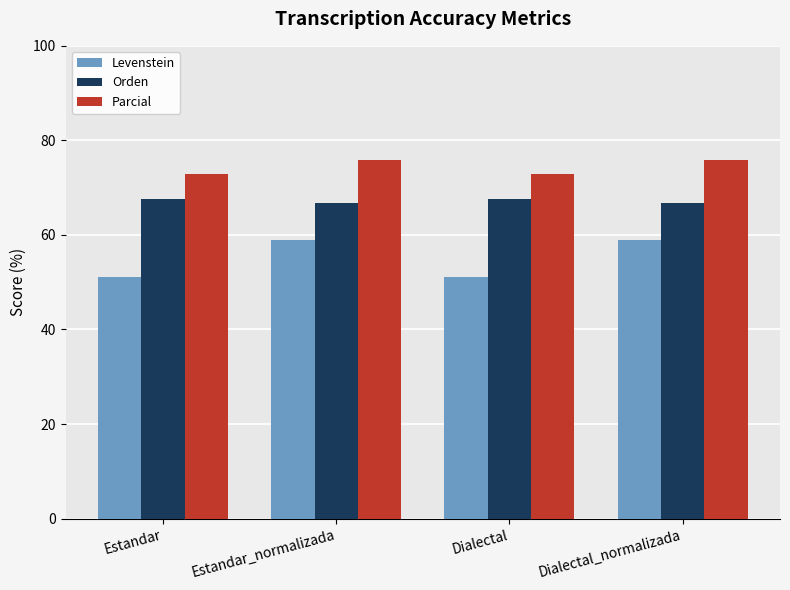

What is the difference between the highest and lowest values at Dialectal_normalizada?

17.0